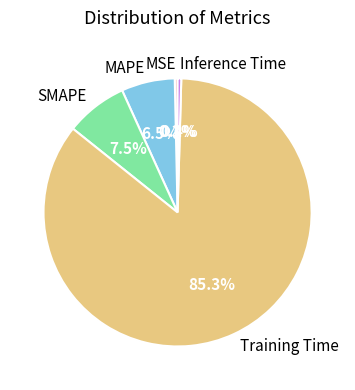

True or false: Training Time accounts for 85% of the total.

True